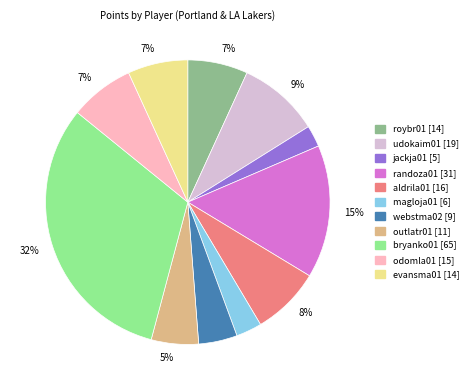

To the nearest percent, what percentage of the pie is aldrila01?

8%